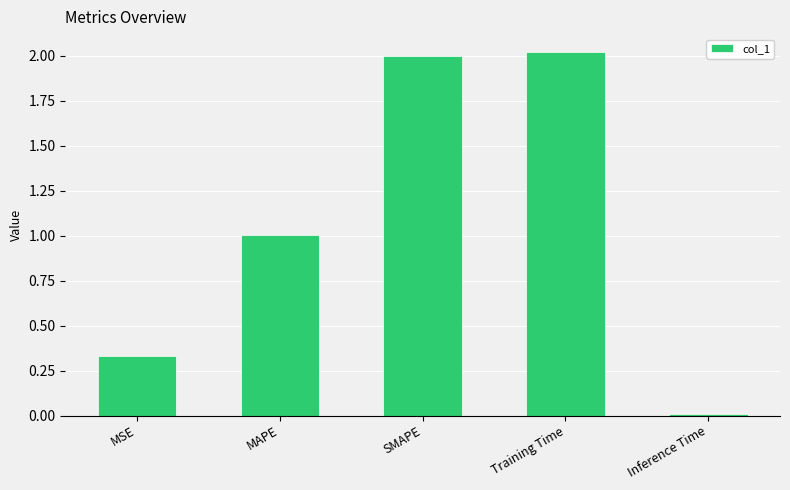

Which has a higher value, Training Time or MSE?

Training Time